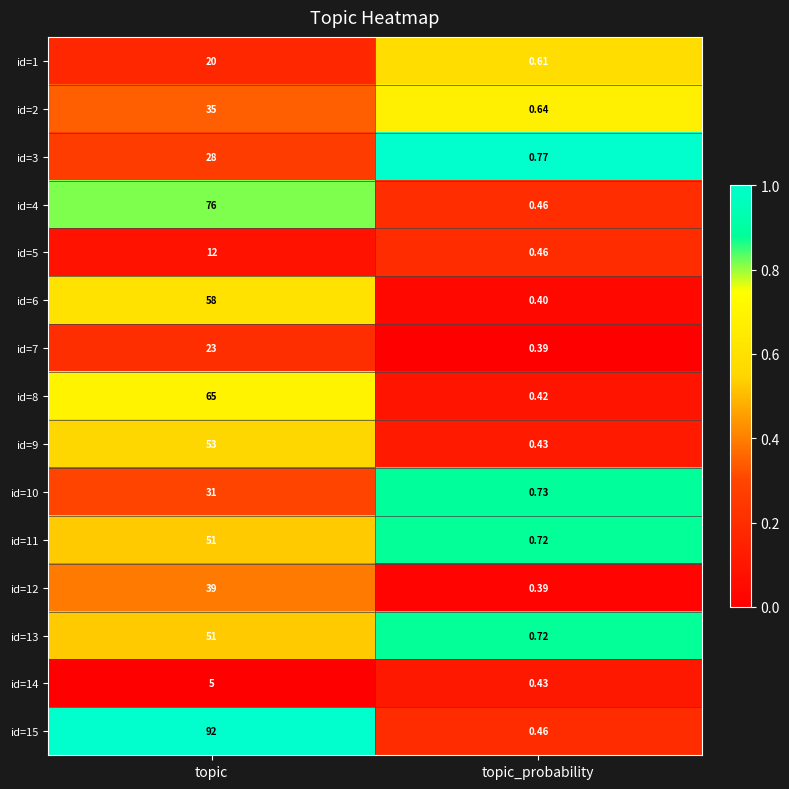

Which label corresponds to the largest value in the chart?

topic